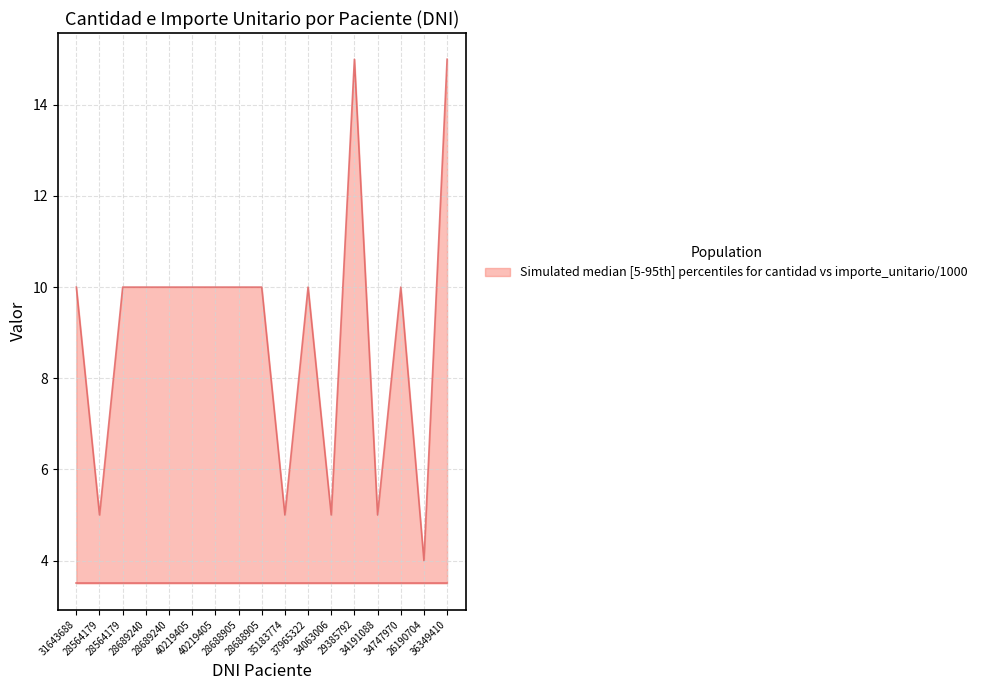

Reading left to right, transcribe all the data shown in this chart.

cantidad: 10.0	5.0	10.0	10.0	10.0	10.0	10.0	10.0	10.0	5.0	10.0	5.0	15.0	5.0	10.0	4.0	15.0
importe_unitario / 1000: 3.5	3.5	3.5	3.5	3.5	3.5	3.5	3.5	3.5	3.5	3.5	3.5	3.5	3.5	3.5	3.5	3.5